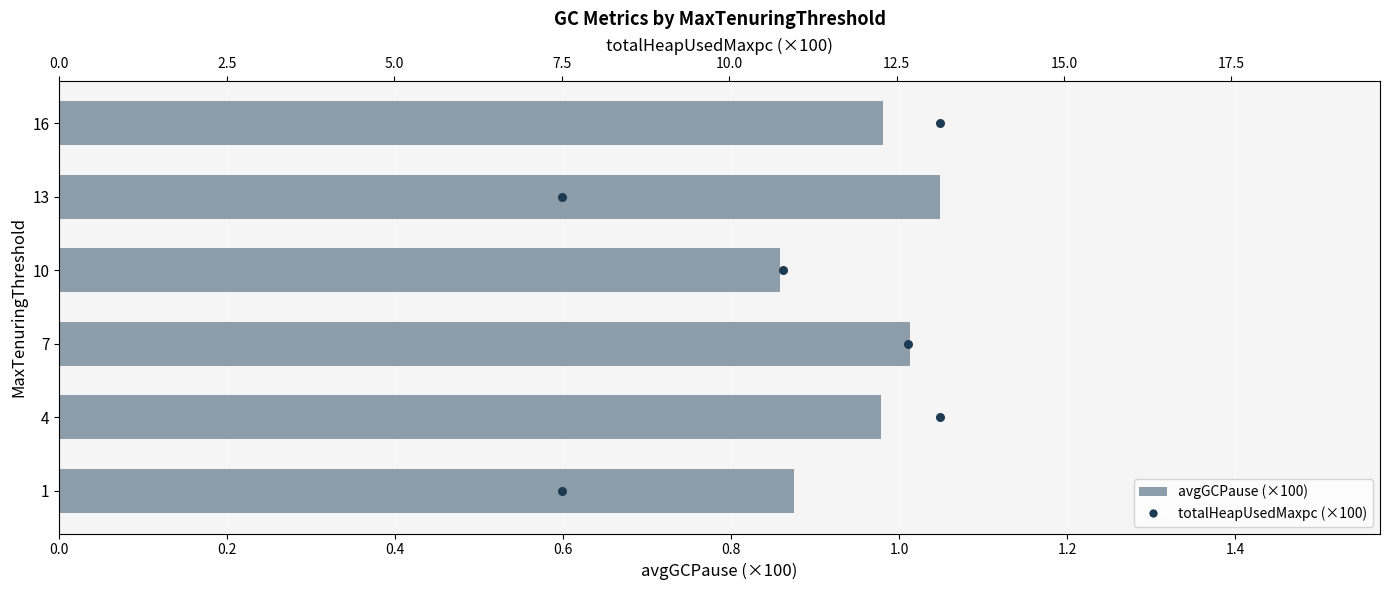

Which series contains the highest Y value?

totalHeapUsedMaxpc (×100)